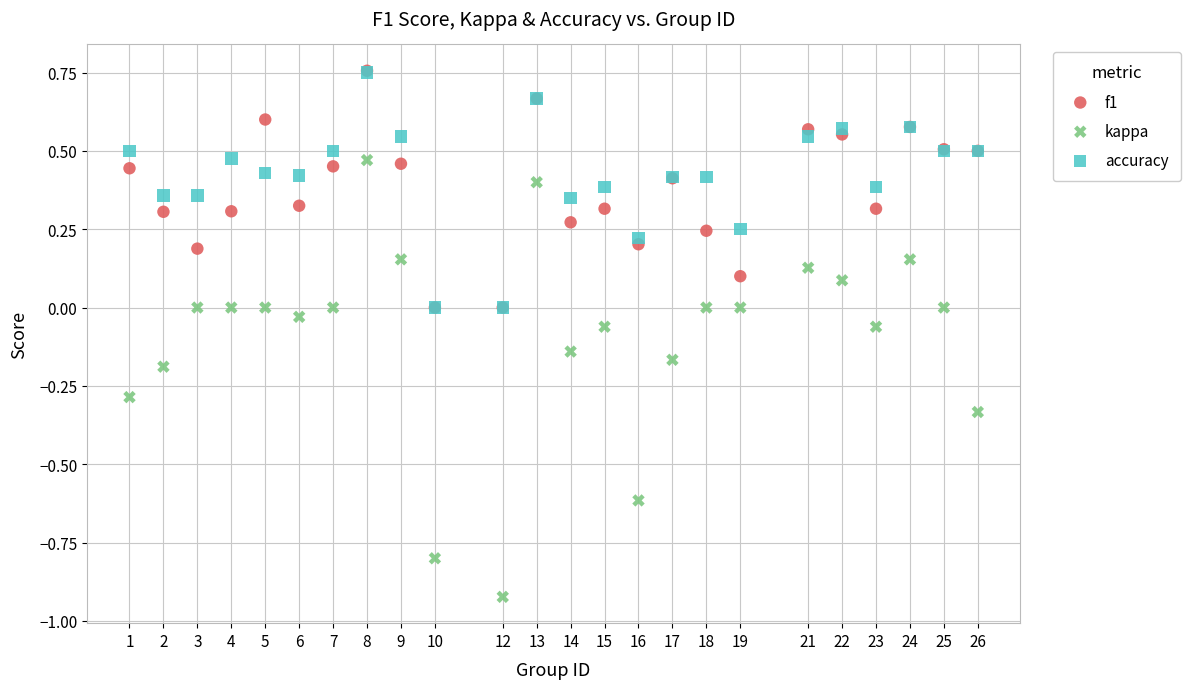

What are all the series names shown in the legend?

f1, kappa, accuracy